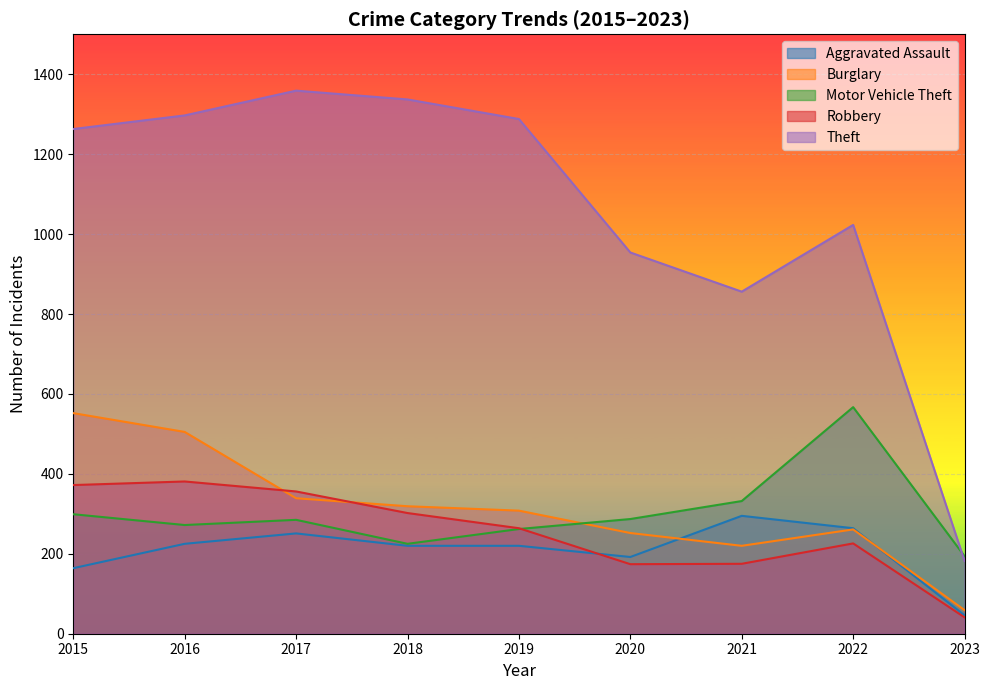

How many data points does each series have?

9